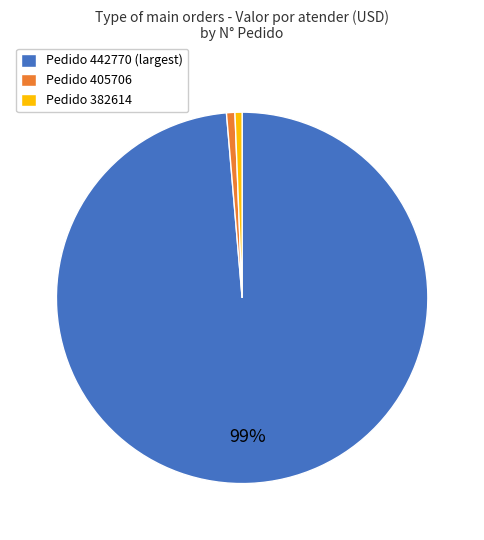

Combined, do Pedido 442770 (largest) and Pedido 405706 account for over 50%?

Yes